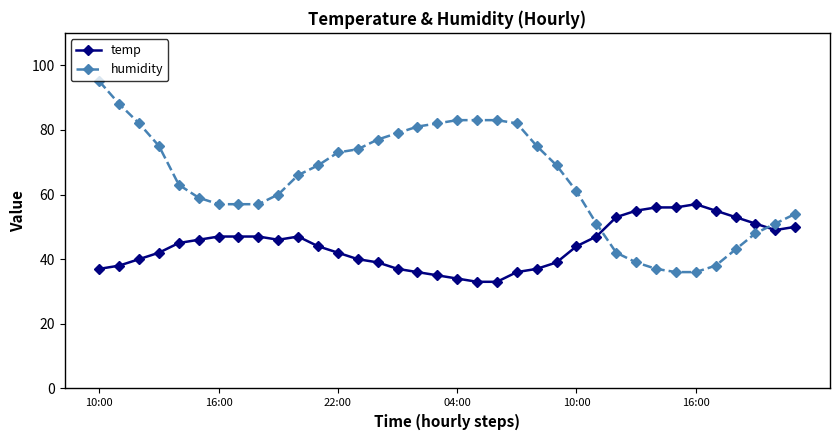

What is the greatest value displayed?

95